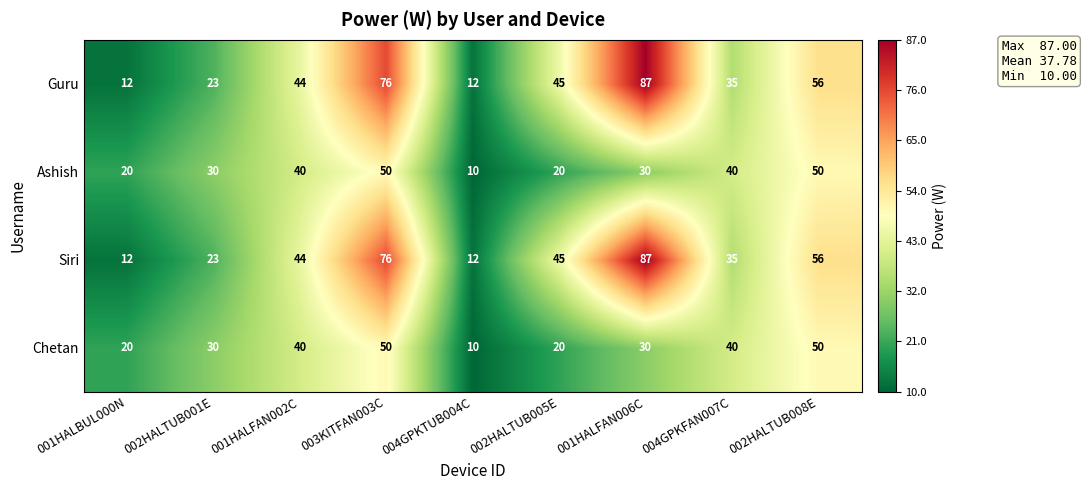

What is the difference between the highest and lowest values at 003KITFAN003C?

26